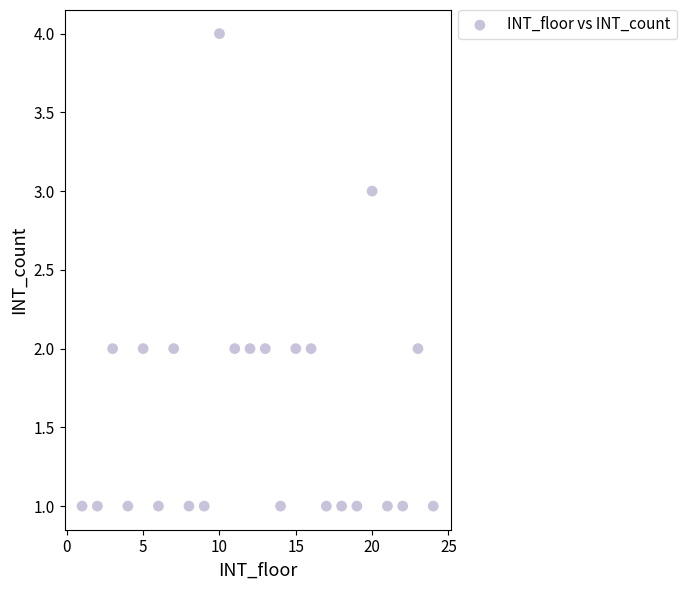

What is the range of X values (max minus min)?

23